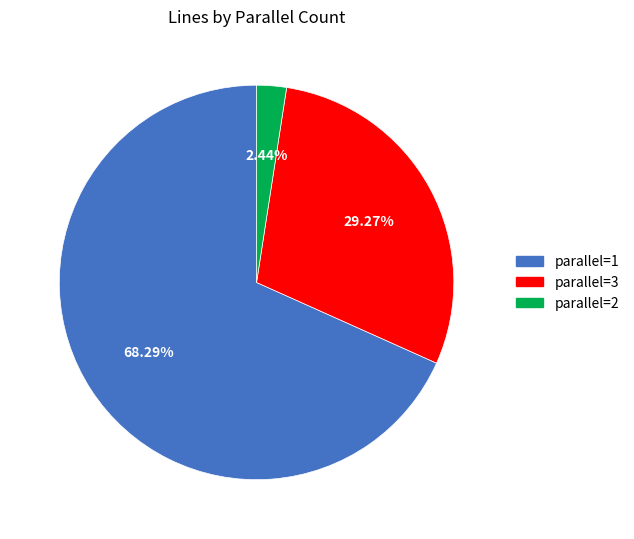

Is there any slice that represents more than half of the pie?

Yes